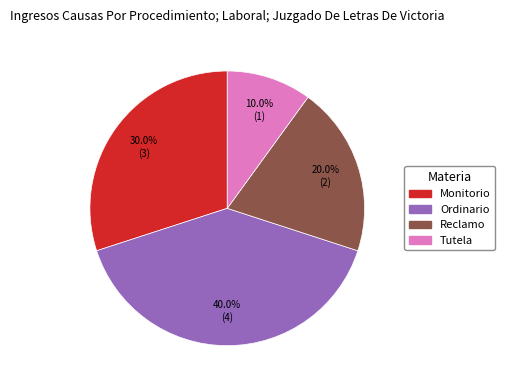

How many segments does this pie chart have?

4